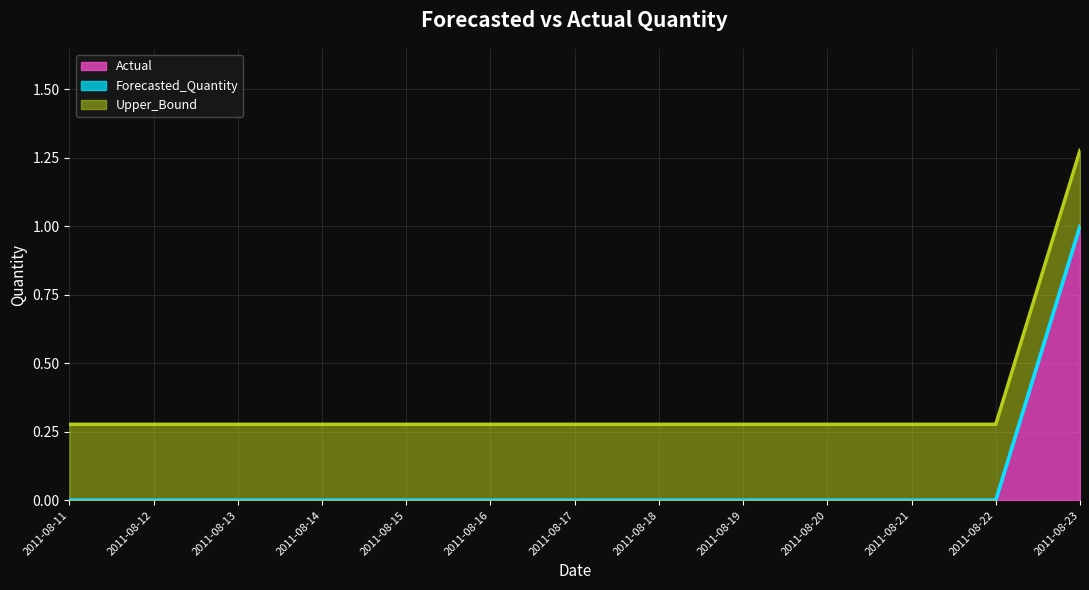

List the series in order of their overall mean, highest first.

Upper_Bound, Actual, Forecasted_Quantity